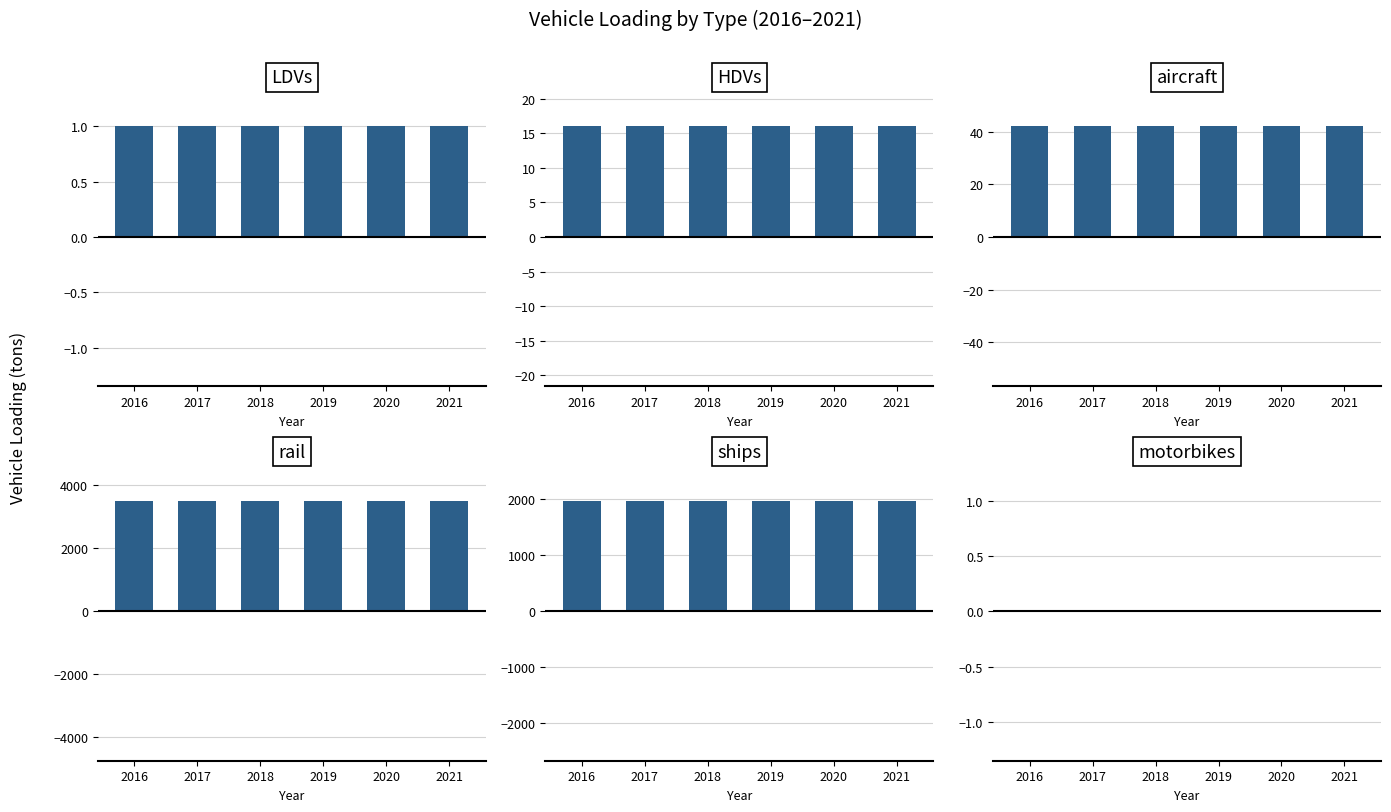

At 2020, list the series in order from largest to smallest.

rail, ships, aircraft, HDVs, LDVs, motorbikes